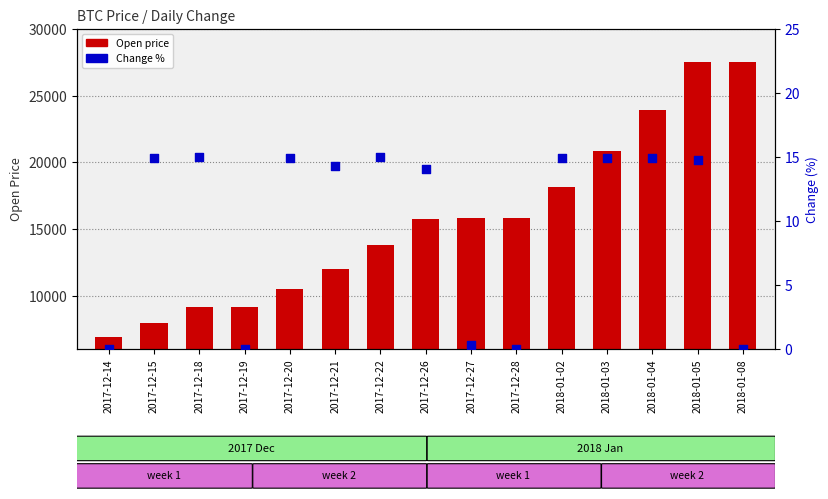

Is the value of Open price at 2018-01-03 greater than the value of Change % at 2017-12-26?

Yes